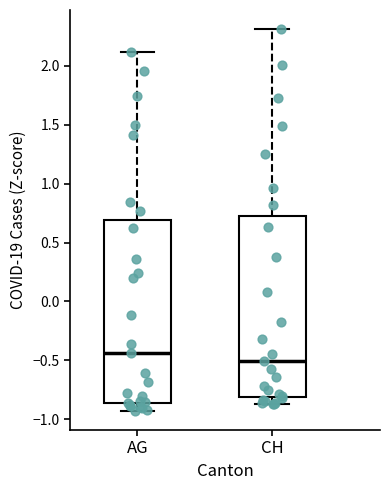

Where is the lower edge of the box for CH on the y-axis? The values are not printed on the chart, so give them approximately, as read against the axis.

-0.80